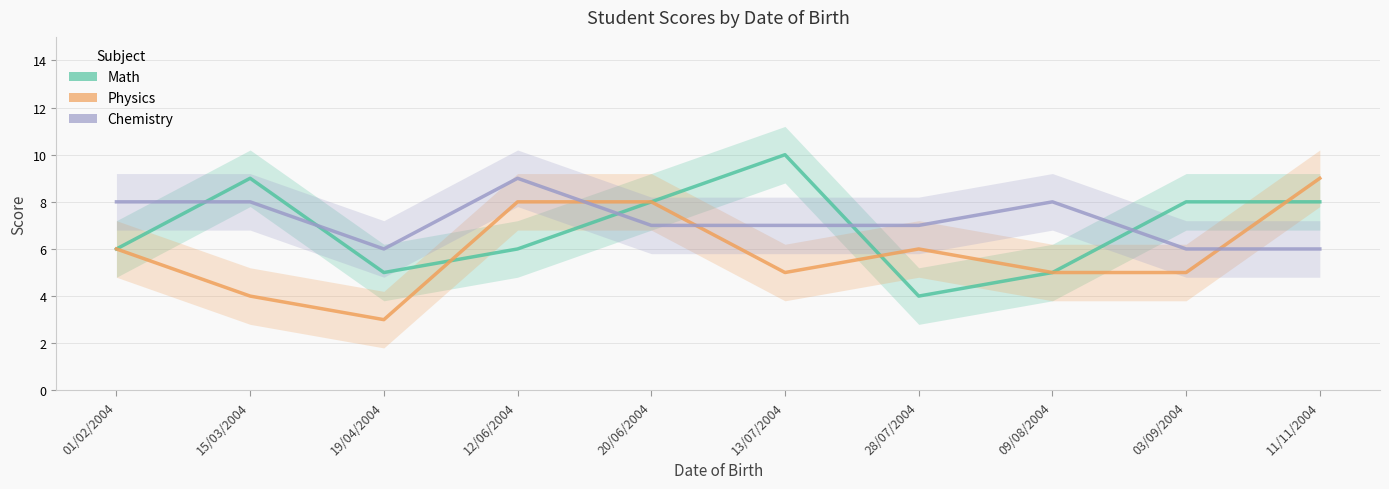

Between 09/08/2004 and 15/03/2004, which is larger?

15/03/2004